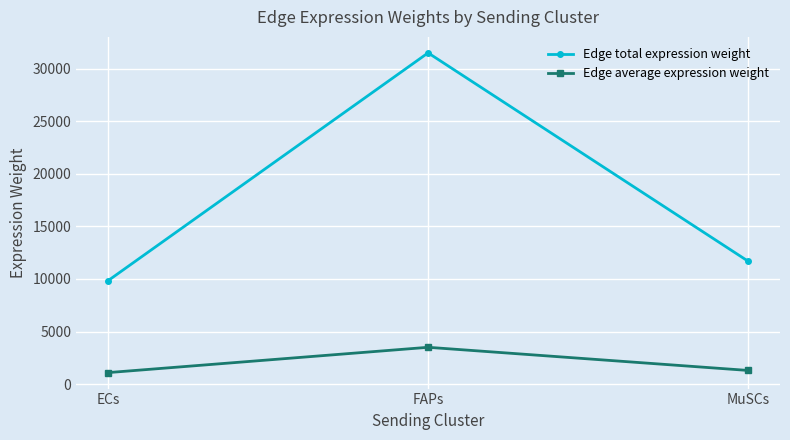

What position from the right is MuSCs?

1